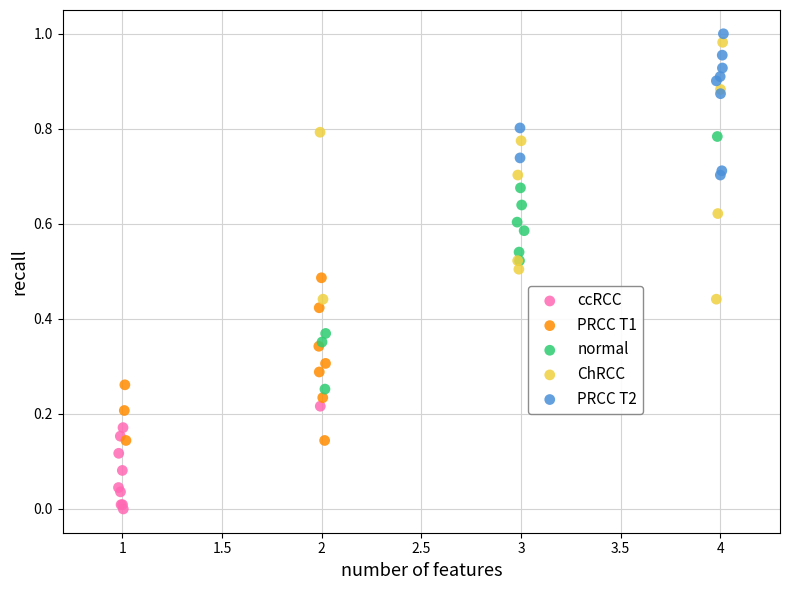

Which series reaches the maximum Y coordinate?

PRCC T2